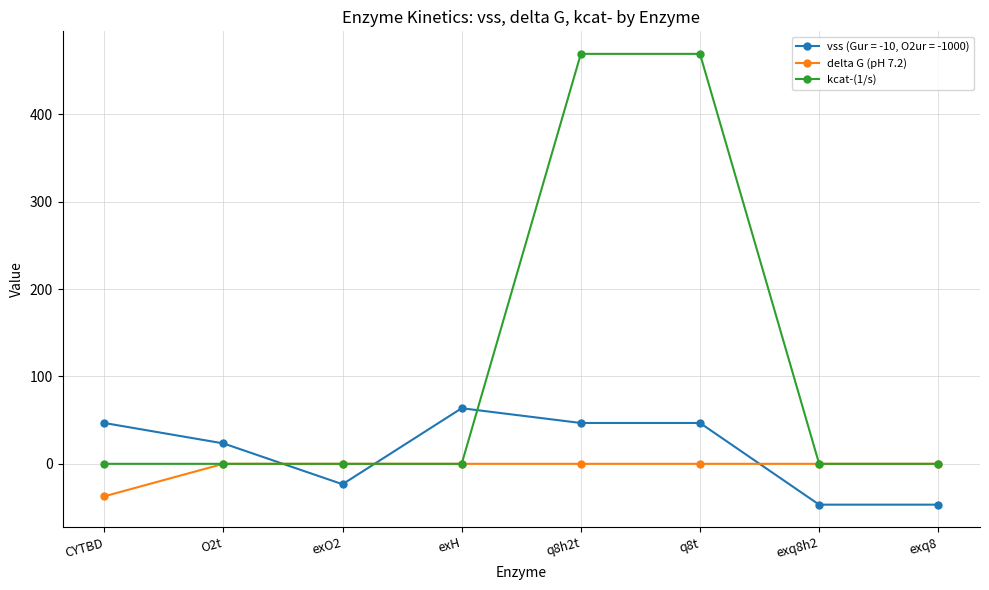

Reading left to right, list all the values displayed in this chart.

vss (Gur = -10, O2ur = -1000): CYTBD=46.7	O2t=23.4	exO2=-23.4	exH=63.6	q8h2t=46.7	q8t=46.7	exq8h2=-46.7	exq8=-46.7
delta G (pH 7.2): CYTBD=-37.2	O2t=0.0	exO2=0.0	exH=0.0	q8h2t=0.0	q8t=0.0	exq8h2=0.0	exq8=0.0
kcat-(1/s): CYTBD=0.0	O2t=0.0	exO2=0.0	exH=0.0	q8h2t=469.0	q8t=469.0	exq8h2=0.0	exq8=0.0